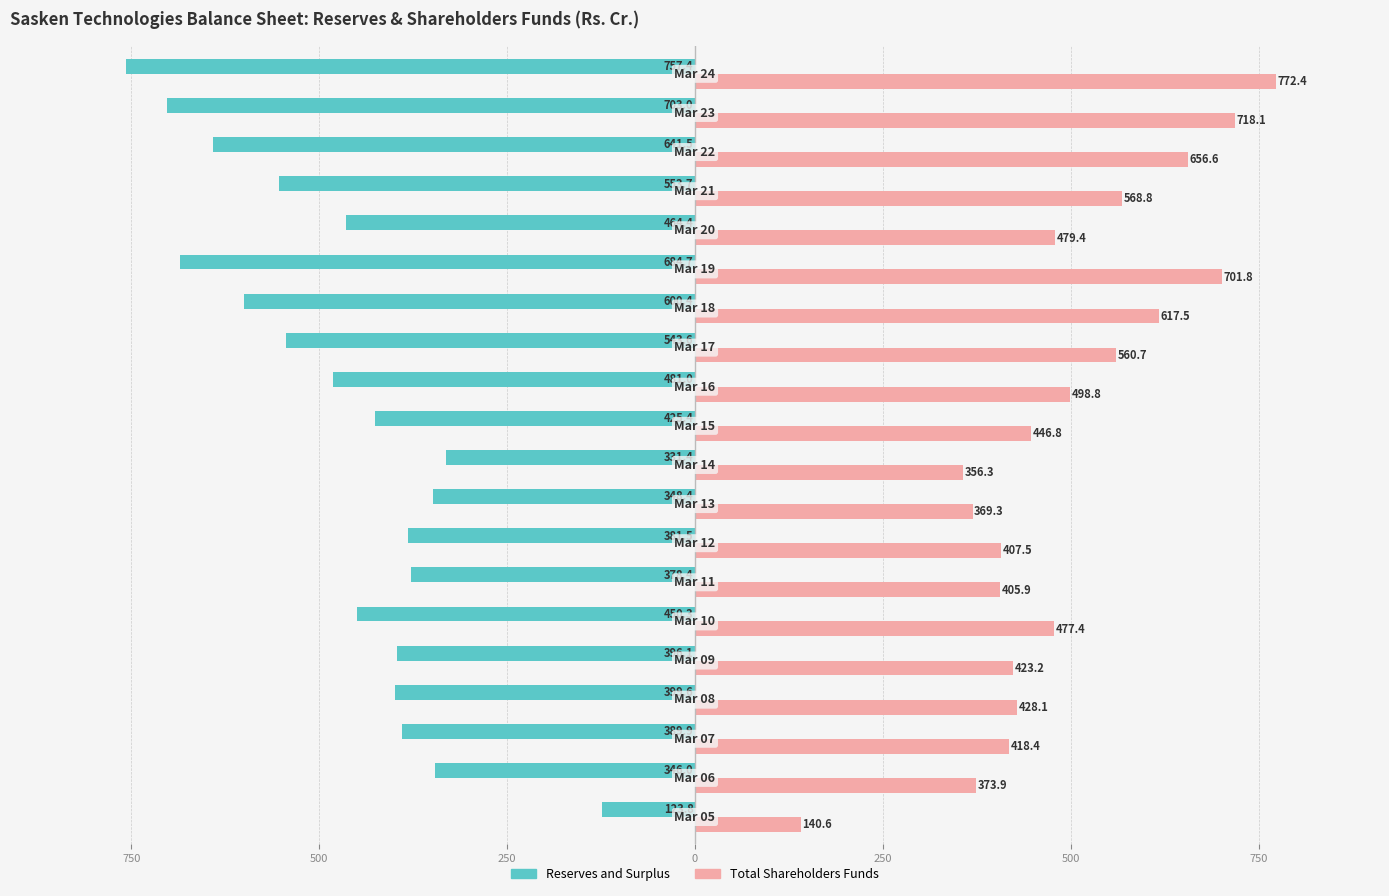

What are all the series names shown in the legend?

Reserves and Surplus, Total Shareholders Funds